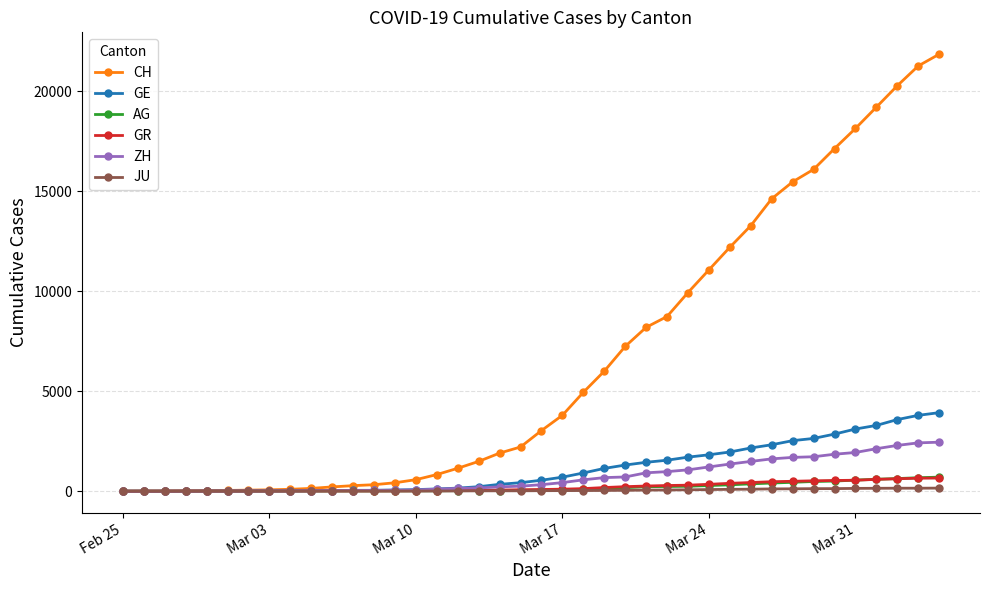

At how many categories does at least one series exceed 10745?

12